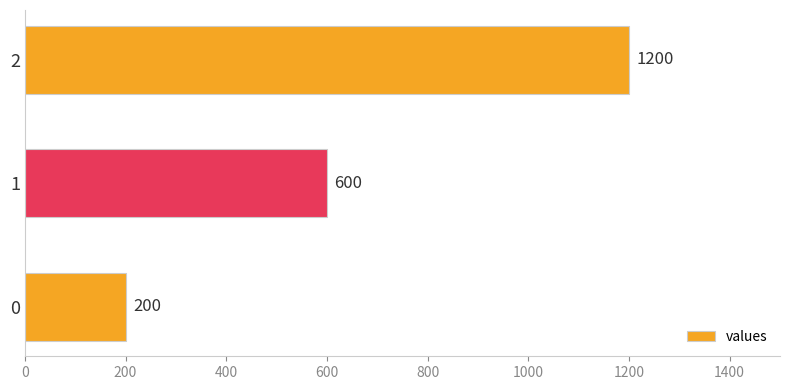

How many bars are there in total?

3